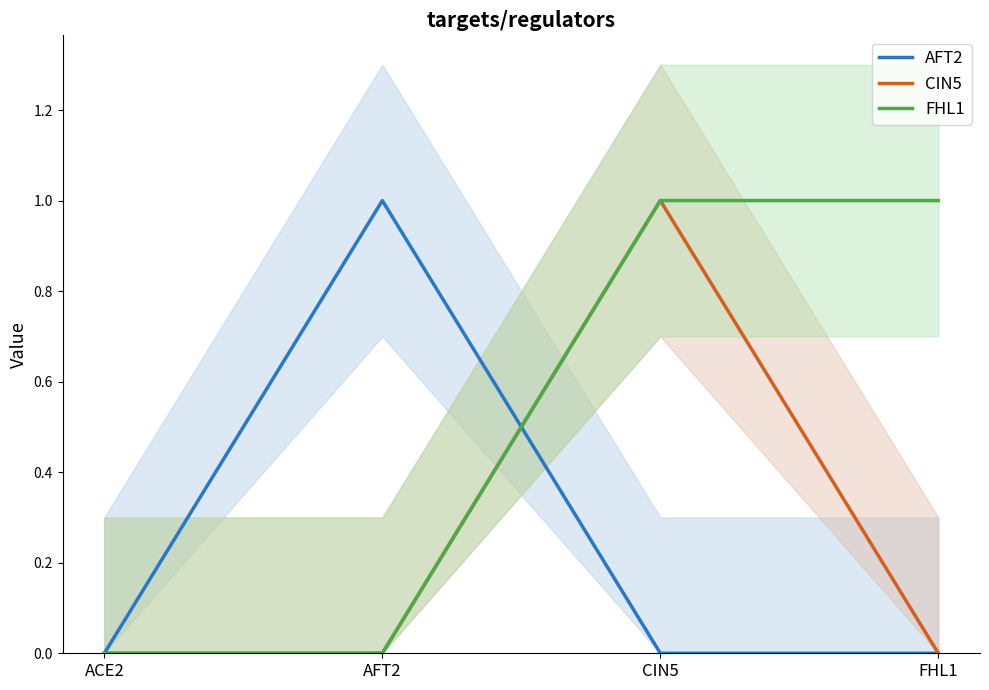

What is the sum of all AFT2 values?

1